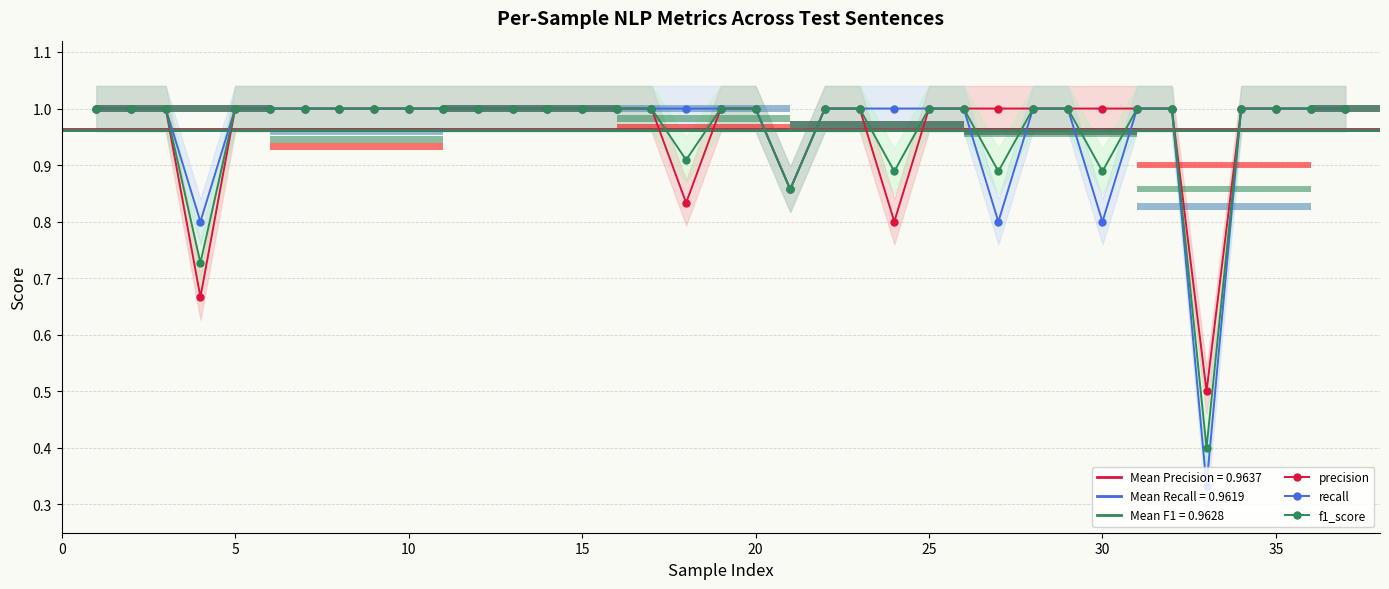

What value does the f1_score series have at 10?

1.0